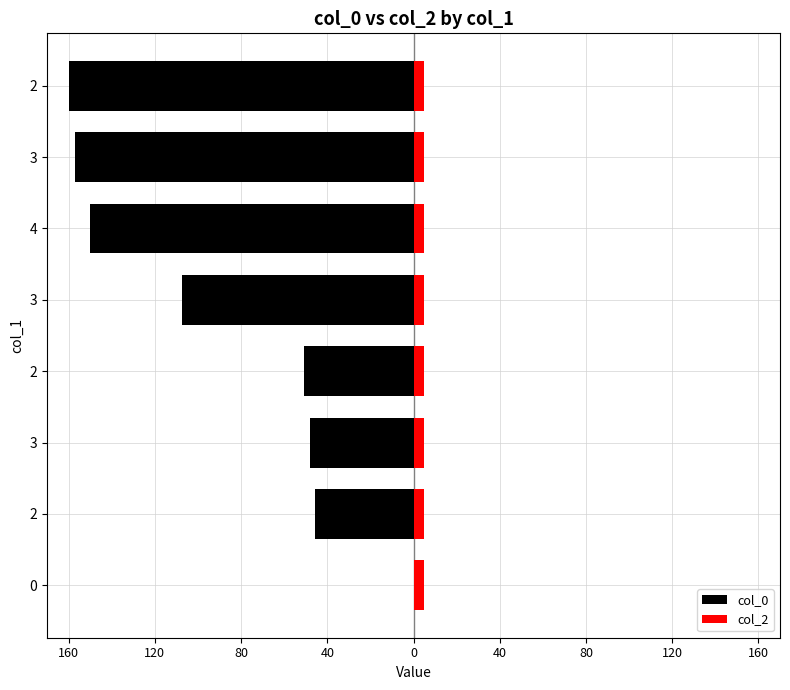

What is the minimum value shown in the chart?

-160.0